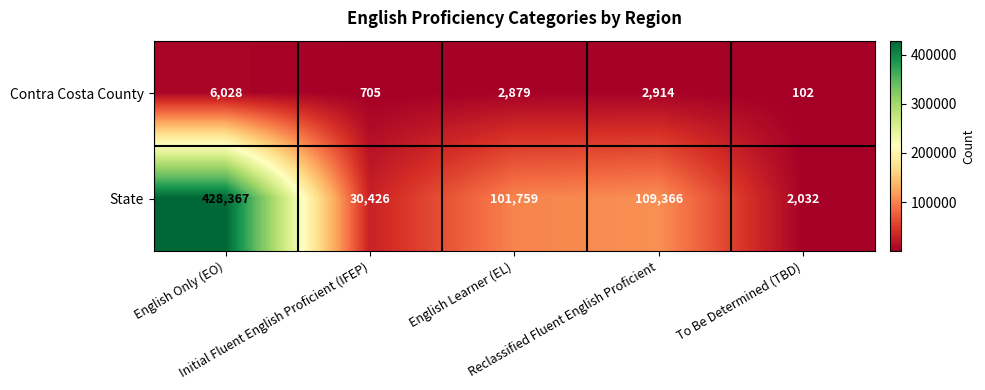

At how many categories does at least one series exceed 74880?

3